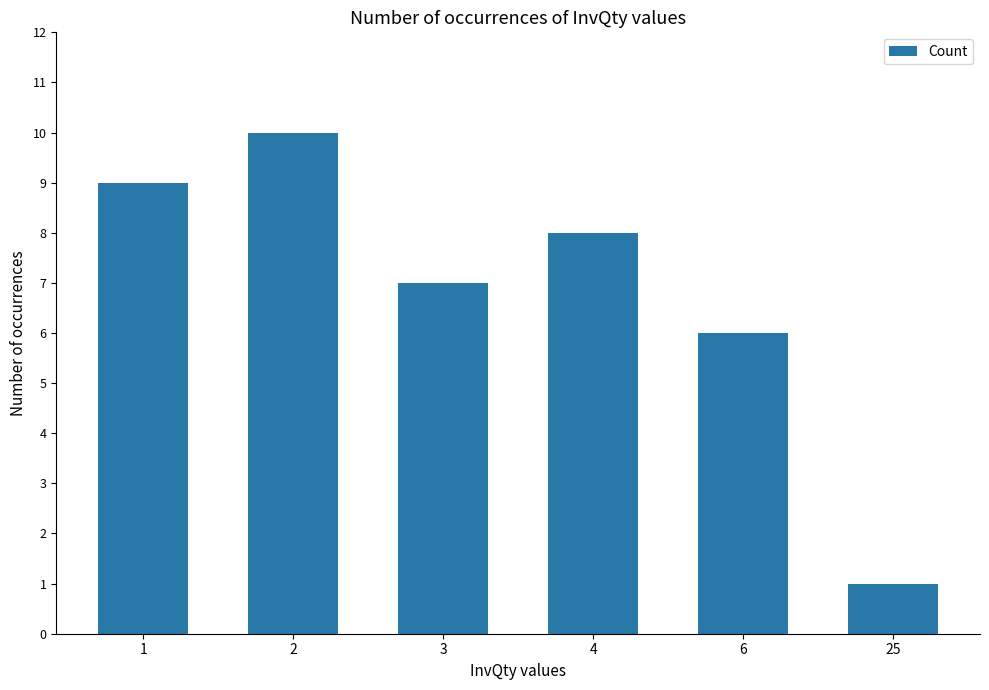

The value at 3 is 4. True or false?

False